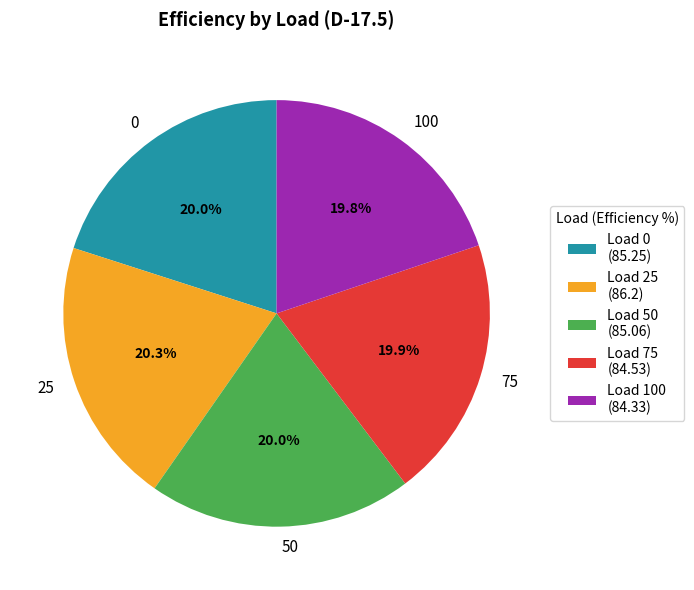

To the nearest percent, what percentage of the pie is 0?

20%